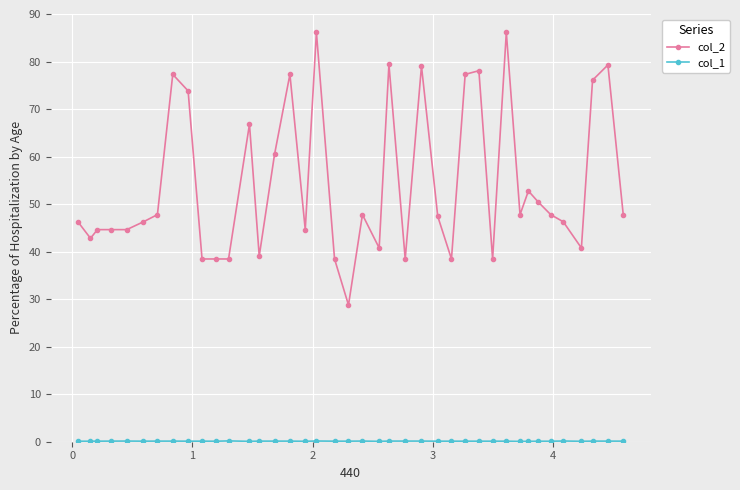

Which series has the largest total across all categories?

col_2